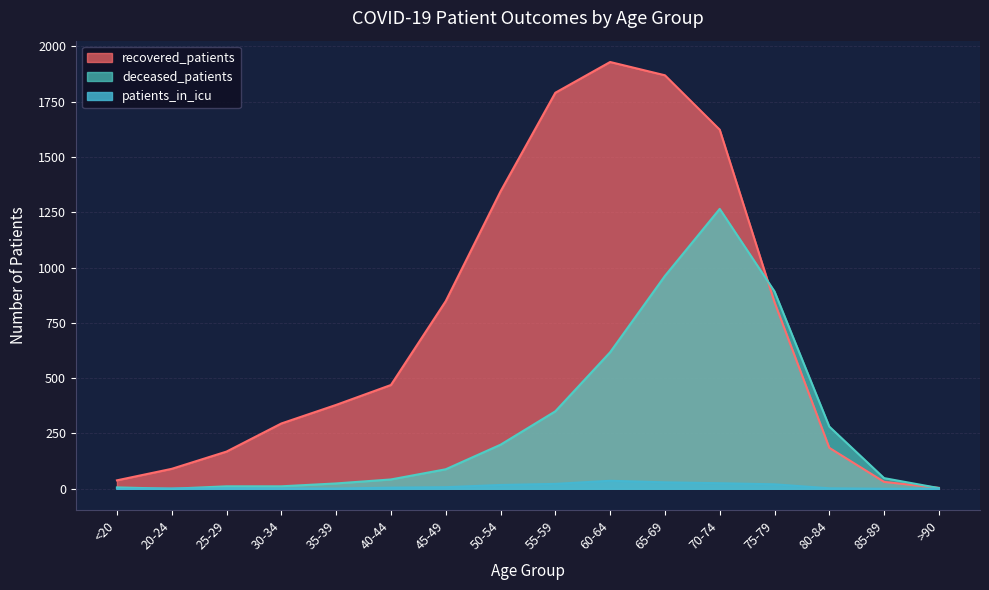

True or false: patients_in_icu has more than 0 points higher than both neighbors.

True